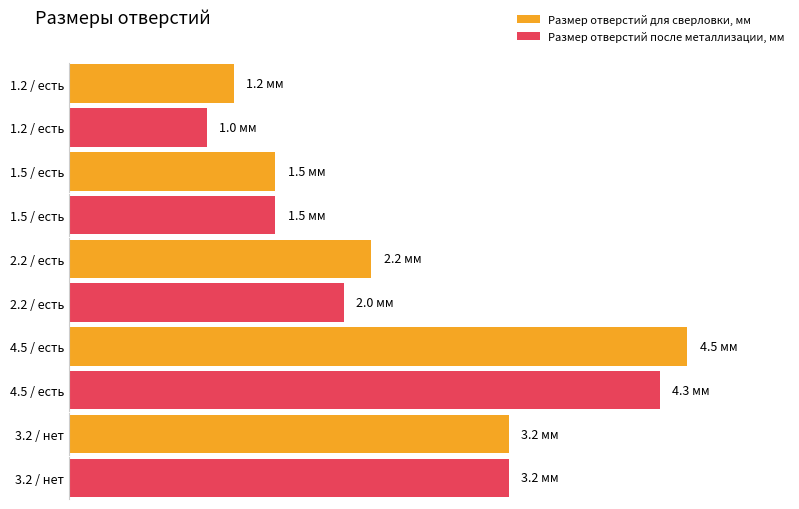

What is the sum of the Размер отверстий после металлизации, мм values at 1.2 / есть and 4.5 / есть?

5.3